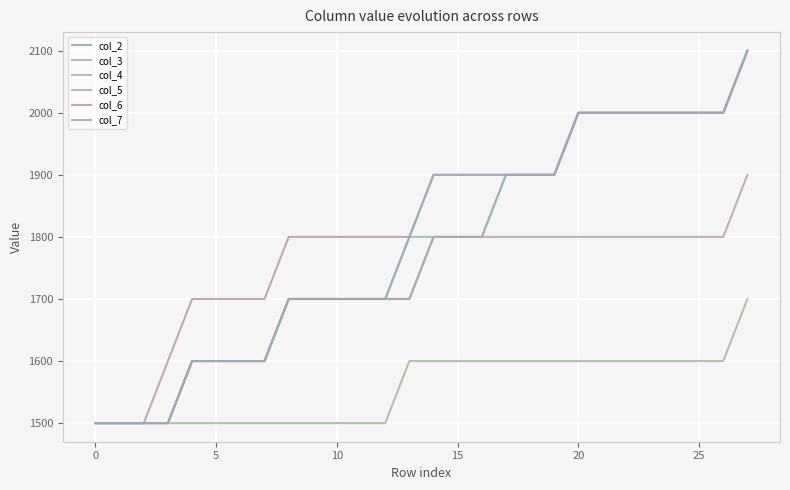

How many distinct data groups are displayed?

6